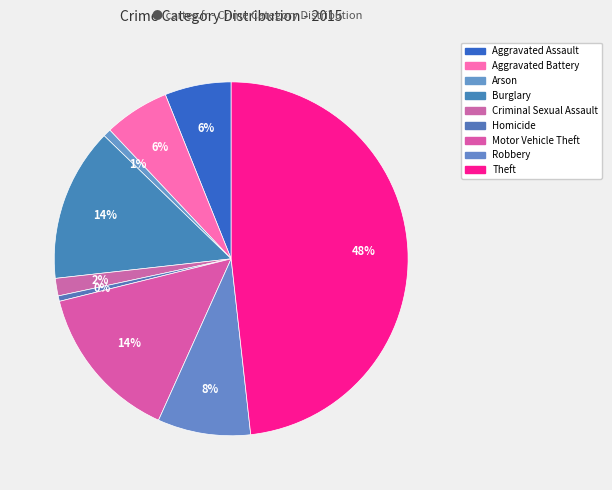

Does Motor Vehicle Theft account for over 50% of the chart?

No